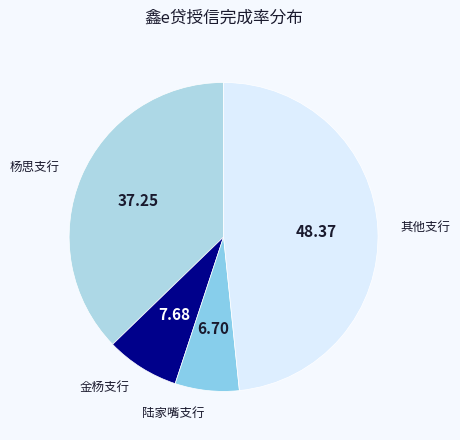

Rank the categories by value from highest to lowest.

其他支行, 杨思支行, 金杨支行, 陆家嘴支行